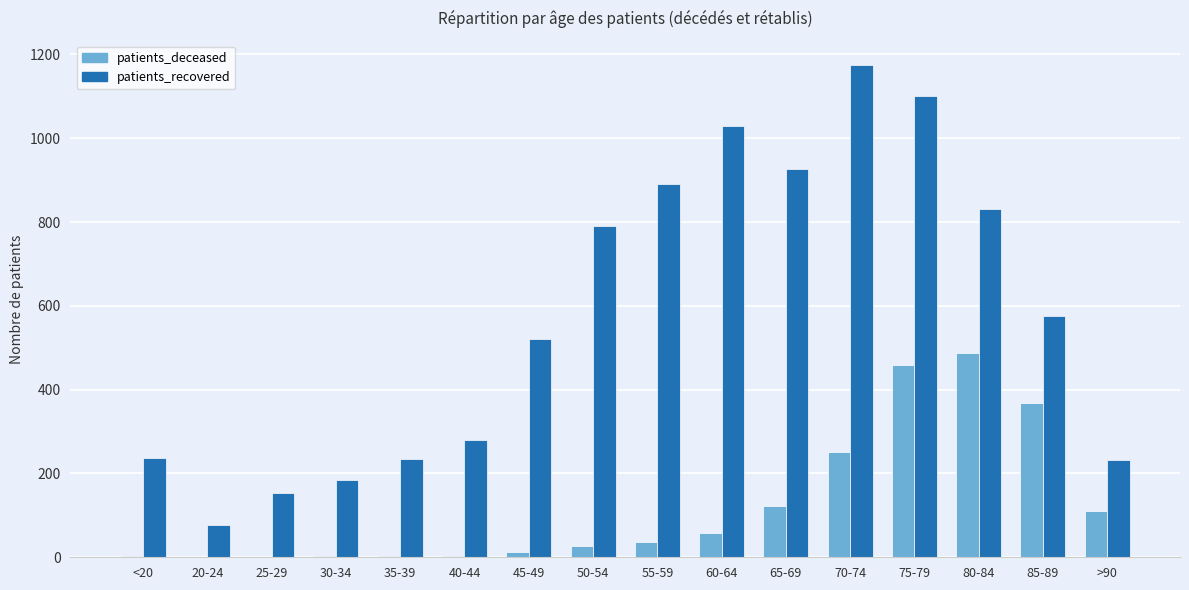

At which label does patients_deceased reach its peak?

80-84